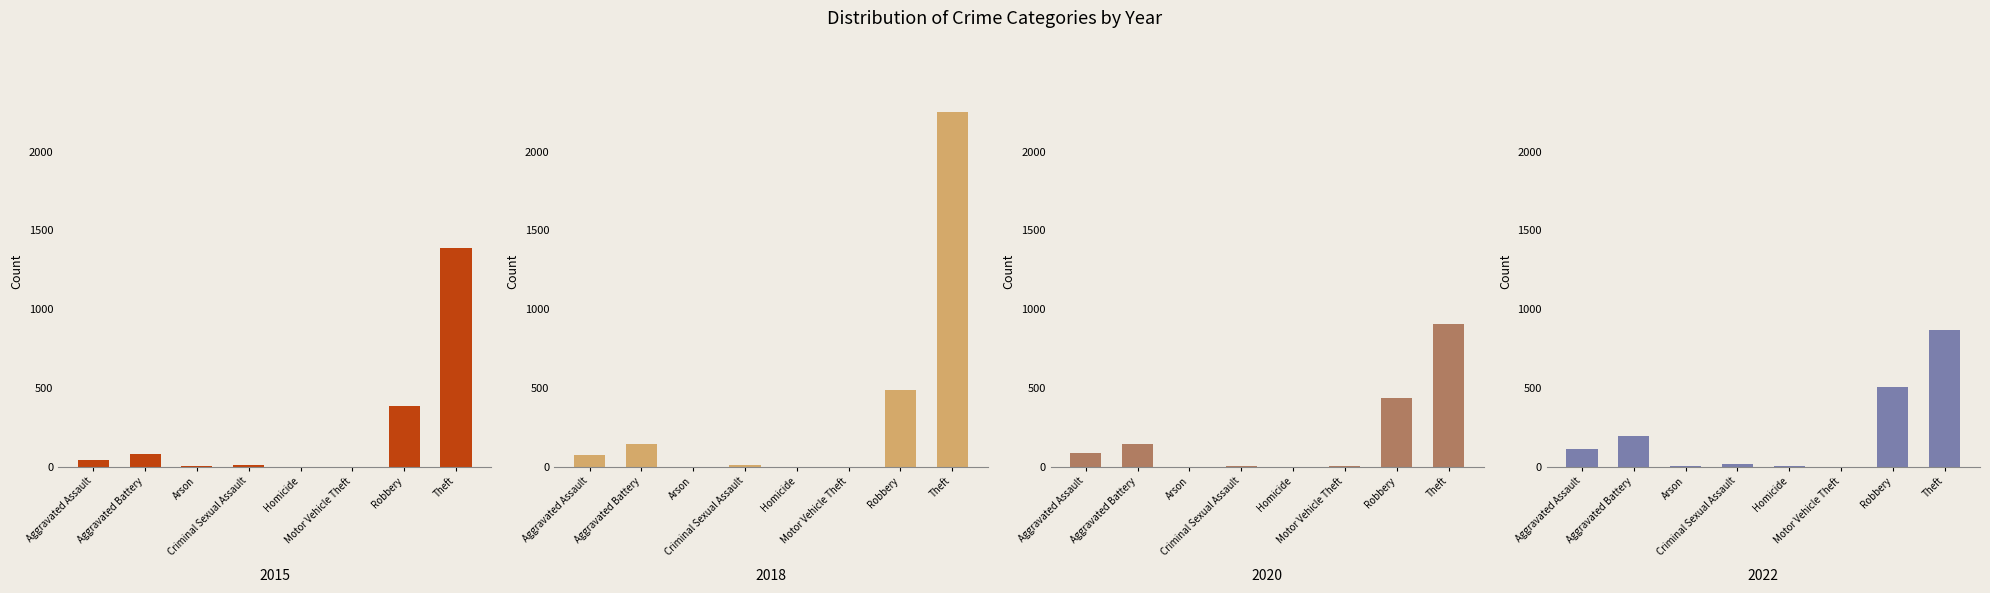

What is the average value of the 2021 series?

215